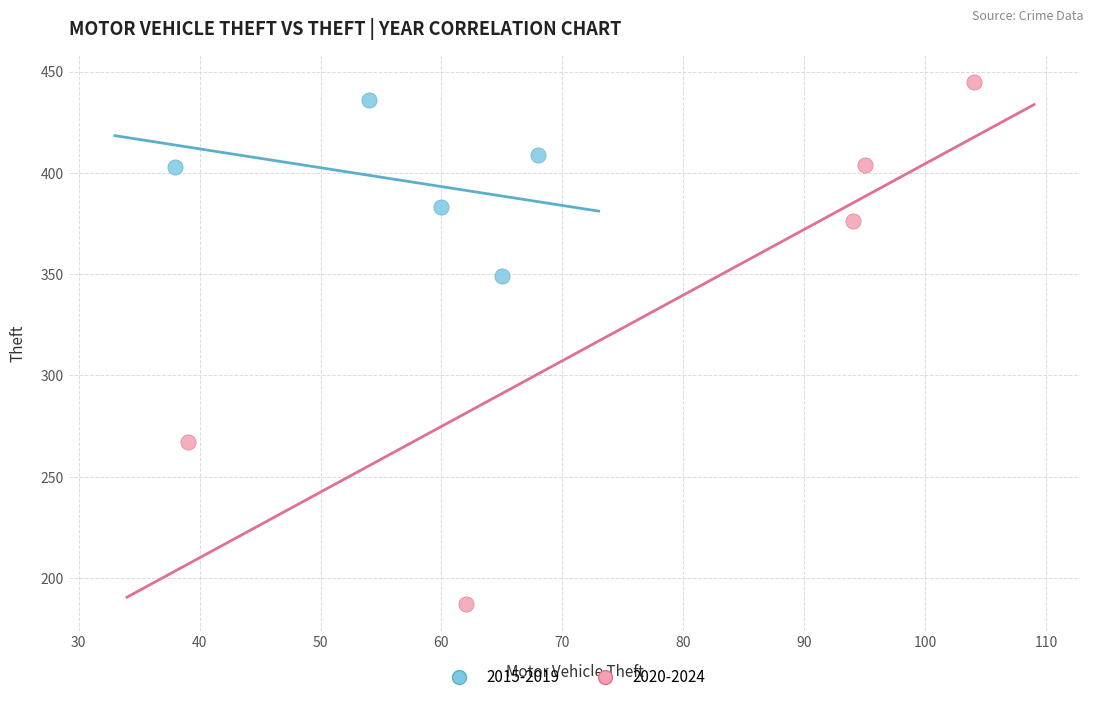

Which series has the widest spread of Y values?

2020-2024